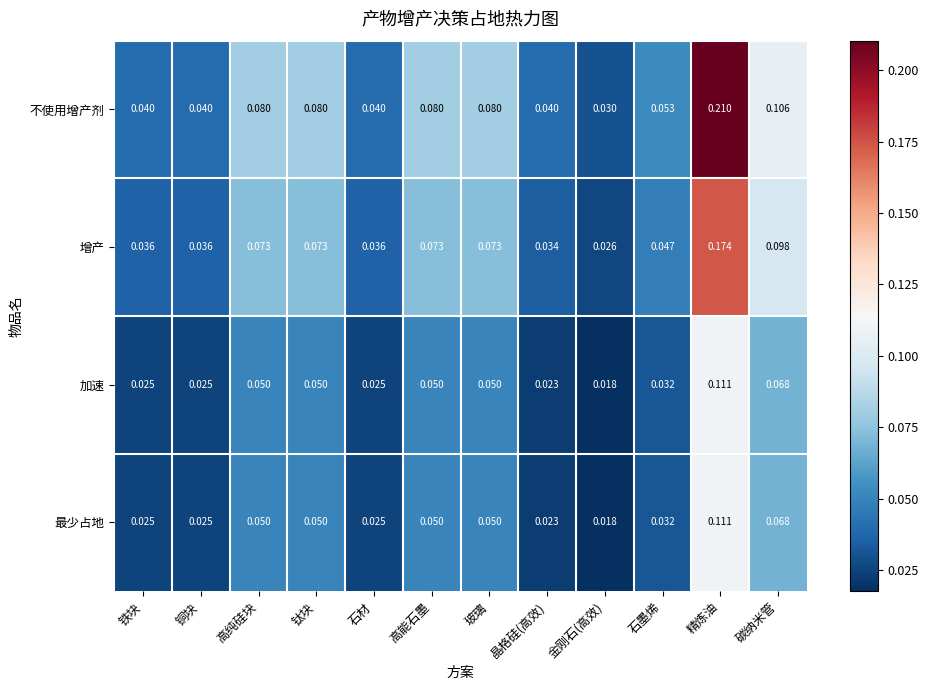

Is the value of 加速 at 精炼油 greater than the value of 不使用增产剂 at 碳纳米管?

Yes